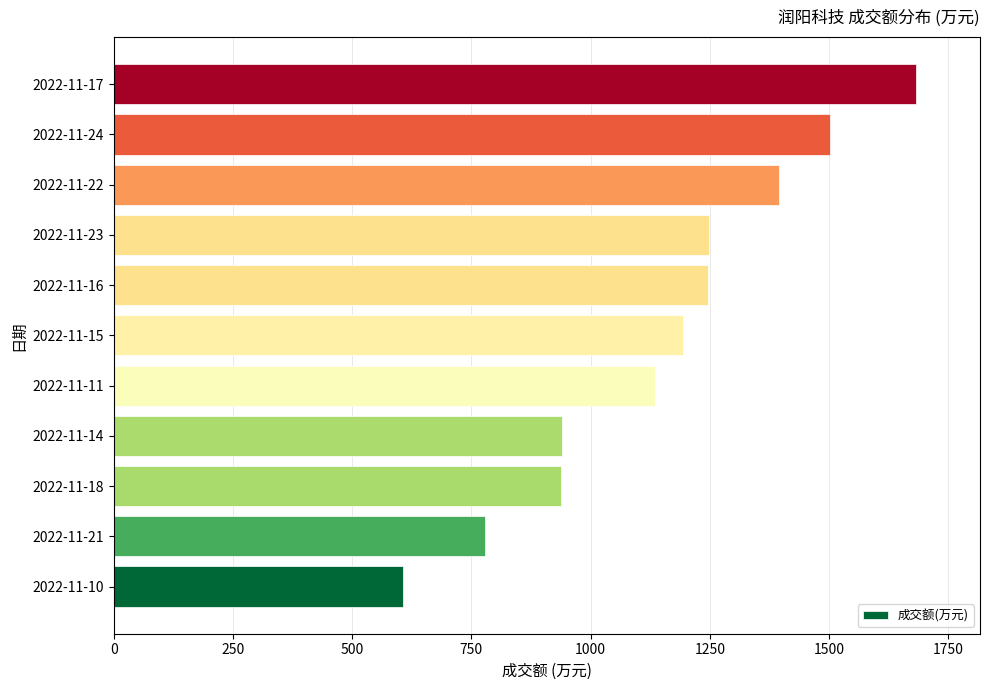

Which category has the highest value across all series?

2022-11-17